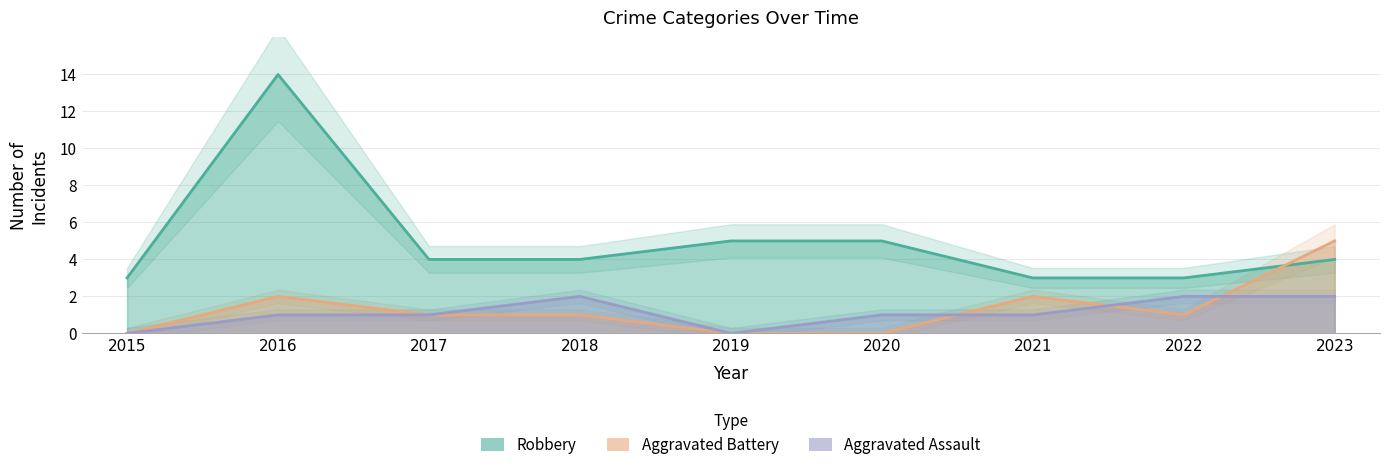

How many values in Aggravated Battery are above zero?

6